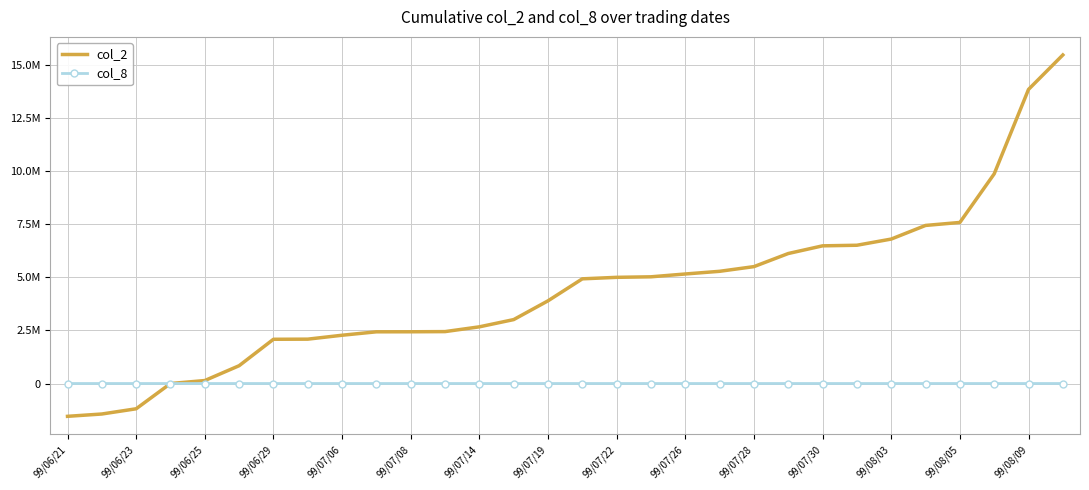

Reading left to right, list all the values displayed in this chart.

col_2: -1543000	-1434100	-1188100	0	140390	837980	2081090	2086940	2271060	2432360	2434200	2442090	2666630	3007300	3890080	4924220	4994720	5019620	5152320	5278420	5498760	6115160	6476360	6504160	6795110	7435710	7576710	9862130	13834170	15454900
col_8: -58	-57	-52	-34	-32	-21	0	1	4	7	8	9	12	14	29	39	40	41	44	46	51	62	69	70	73	84	87	109	148	174